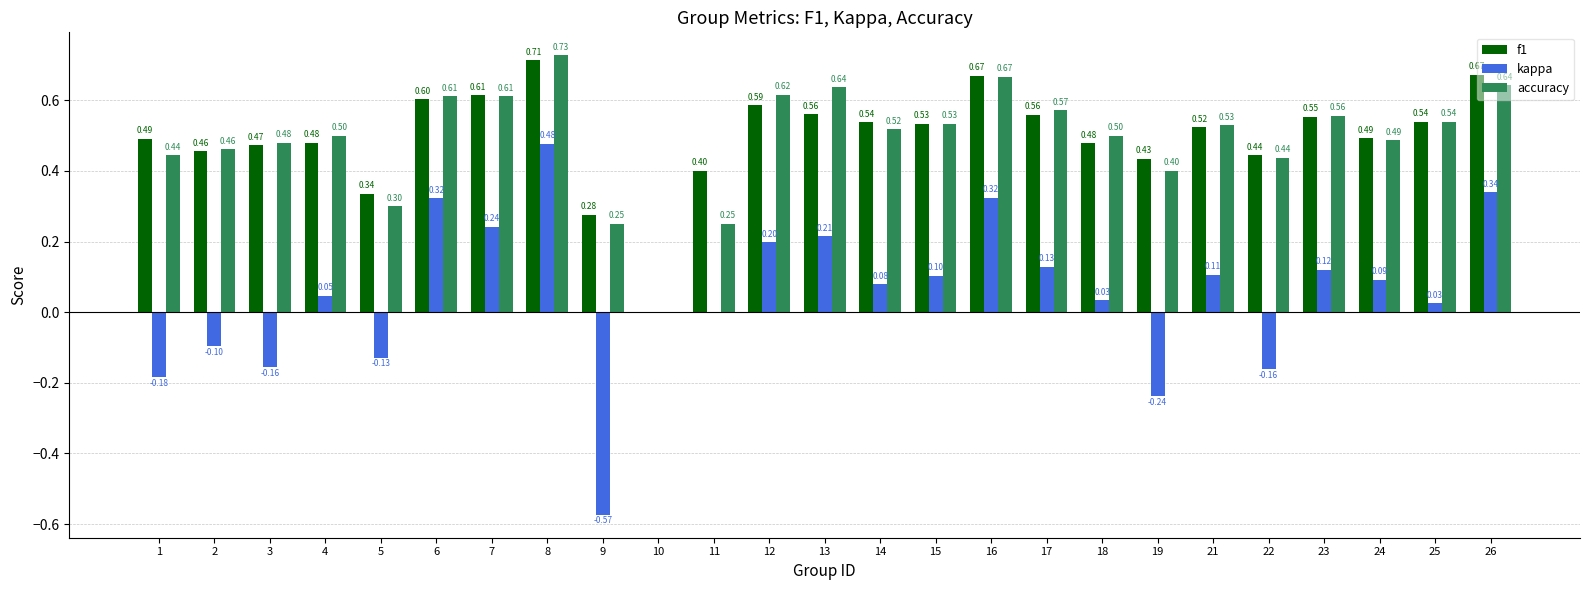

What is the spread (max minus min) of values at 15?

0.4